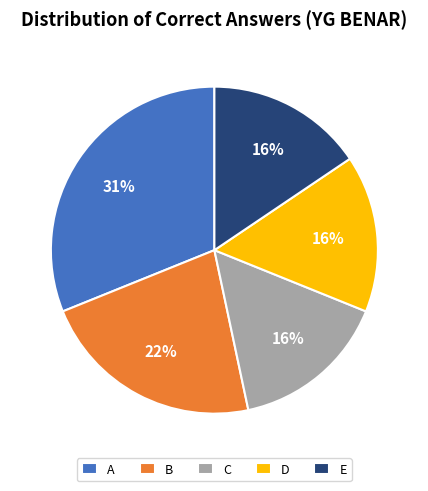

Count the number of slices in the pie.

5